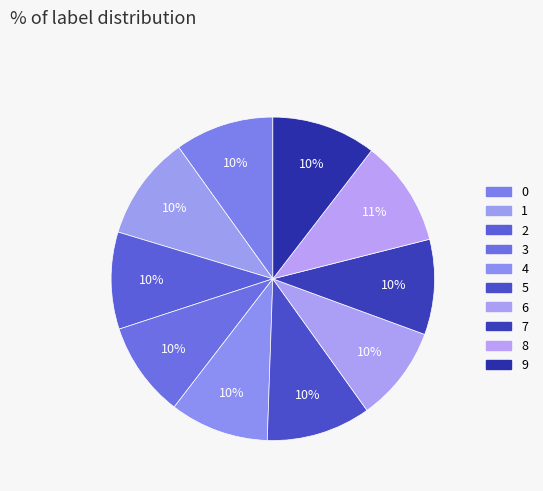

How many segments does this pie chart have?

10